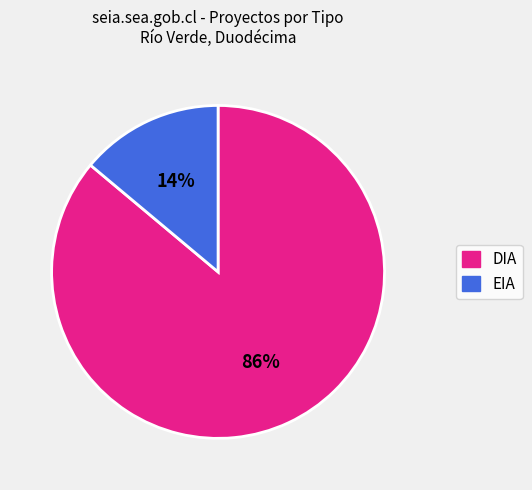

To the nearest percent, what is the combined percentage of EIA and DIA?

100%